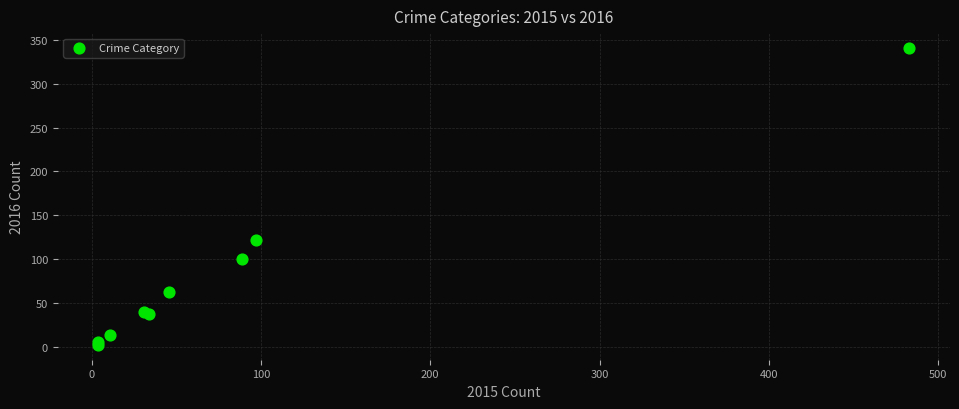

What Y value in the scatter plot is closest to 171?

122